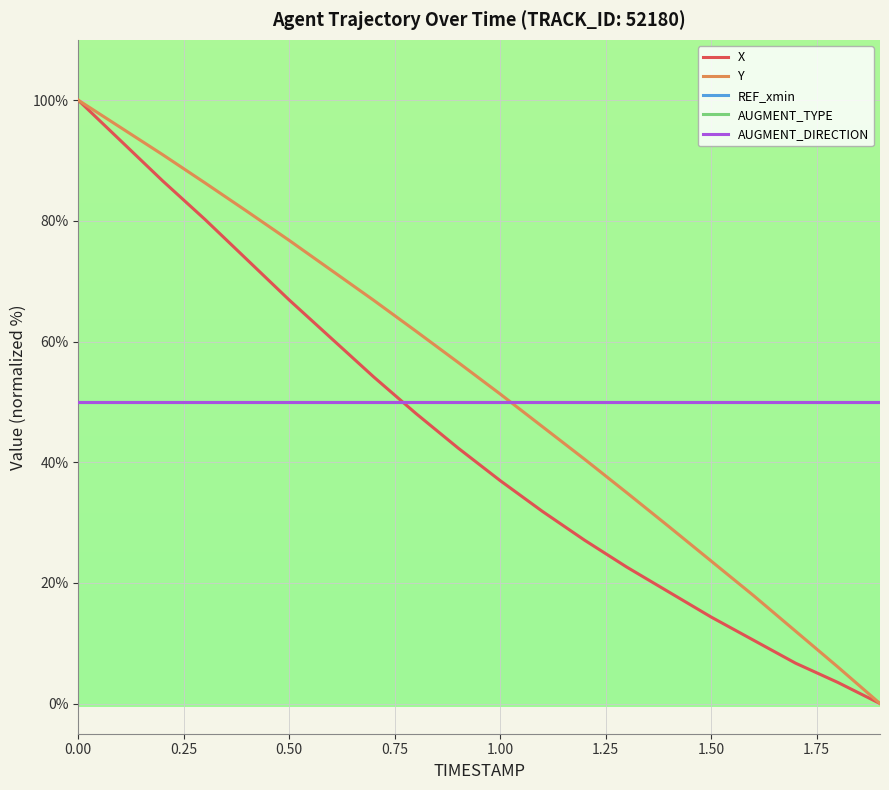

Which series ends up on top after the final intersection of AUGMENT_DIRECTION and Y?

AUGMENT_DIRECTION